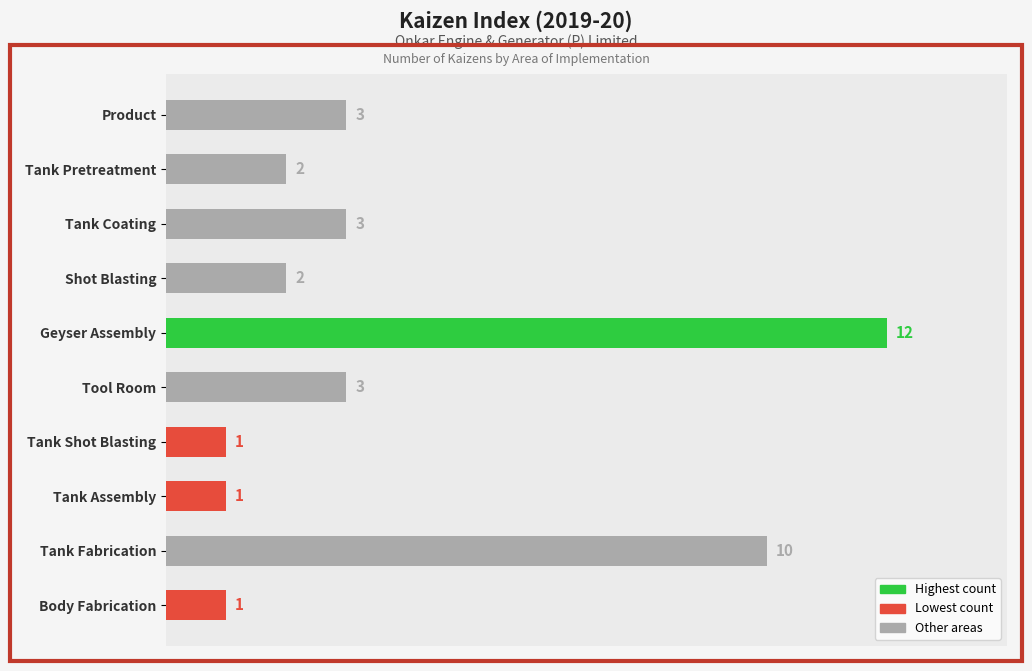

Between Product and Tank Pretreatment, which is larger?

Product